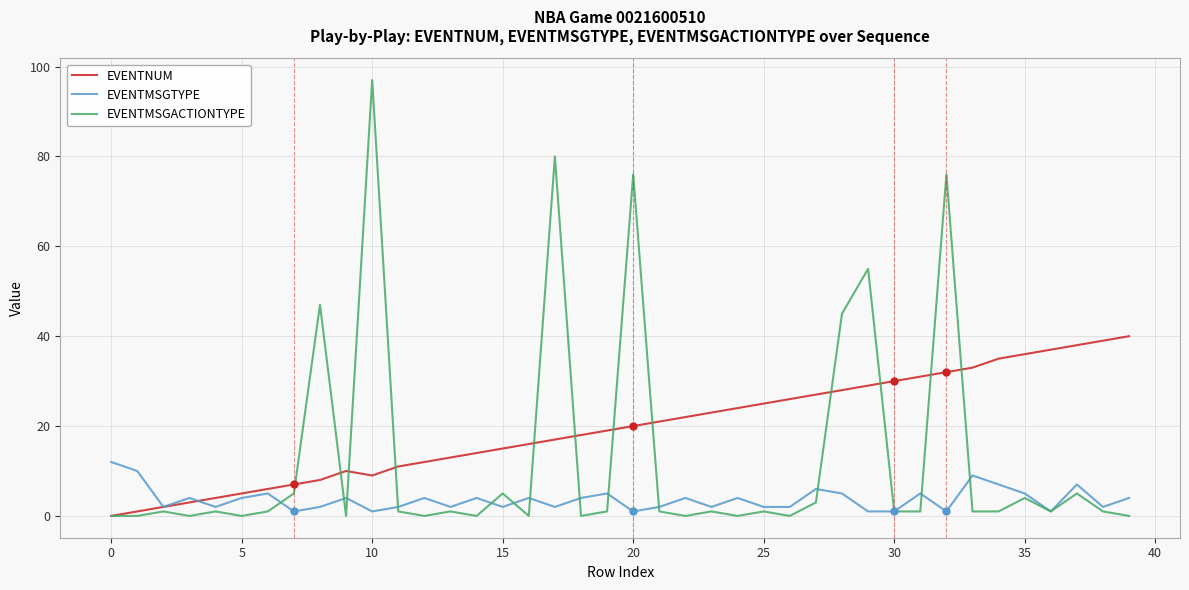

Which series ends up on top after the final intersection of EVENTMSGTYPE and EVENTNUM?

EVENTNUM